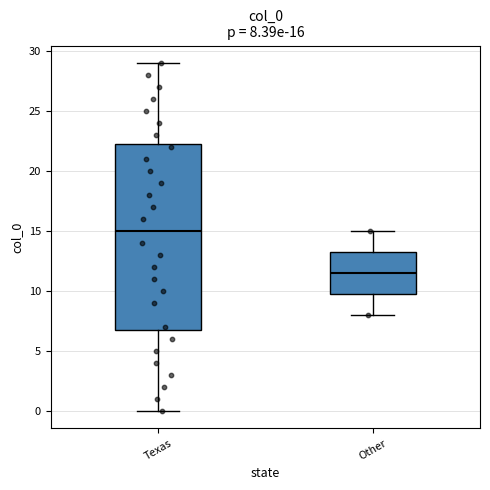

Which box has the lowest median line?

Other